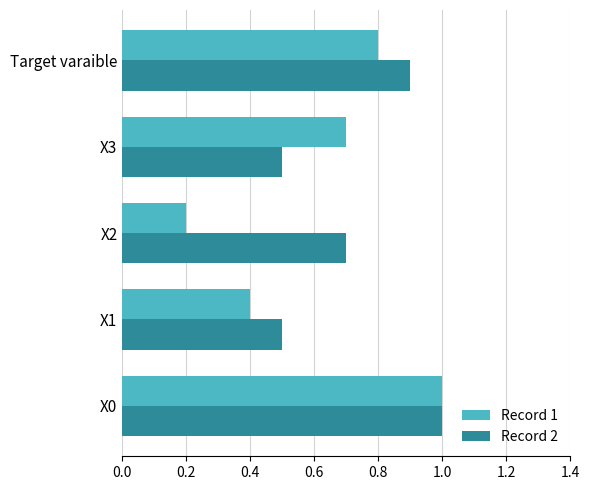

The value of Record 1 at X1 is 0.6. True or false?

False